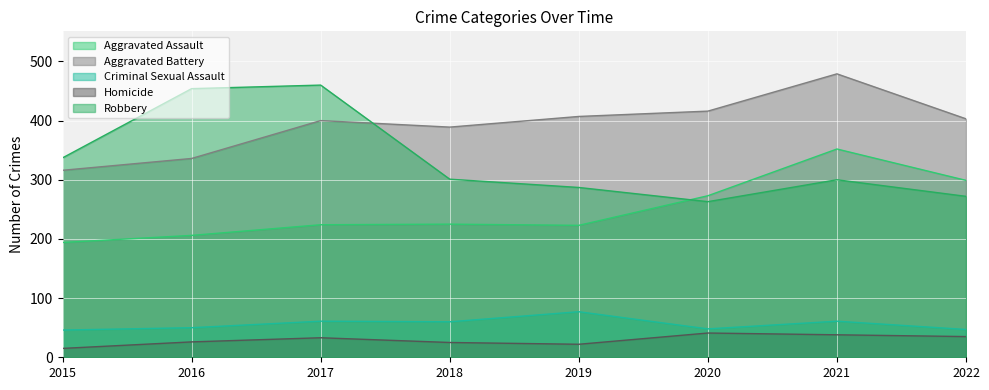

Is it true that Homicide equals 15 at 2015?

True